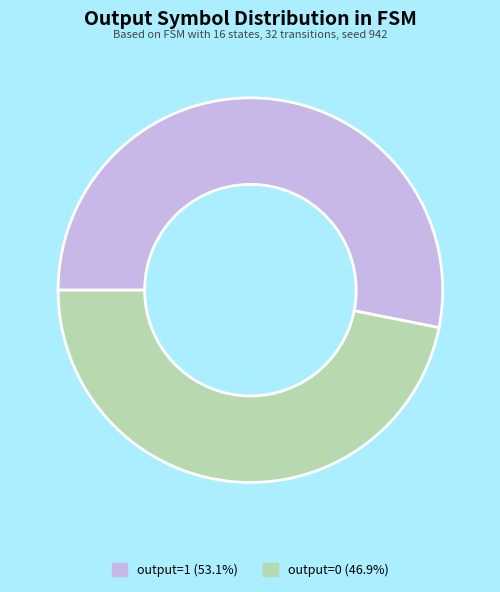

Combined, do output=1 (53.1%) and output=0 (46.9%) account for over 50%?

Yes